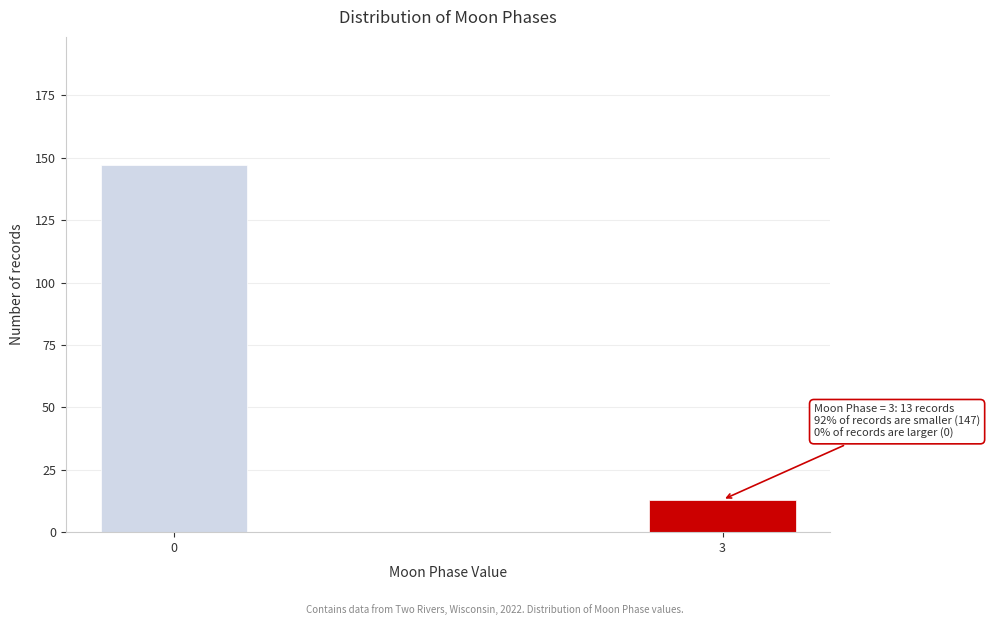

Reading left to right, list all the values displayed in this chart.

147	13